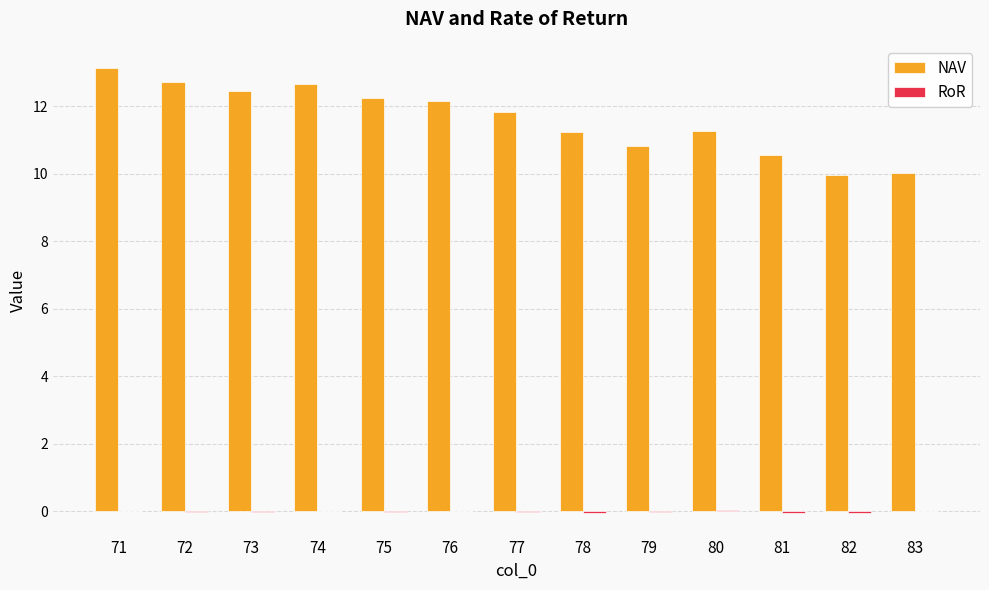

The NAV series shows 13.1 at 71. True or false?

True